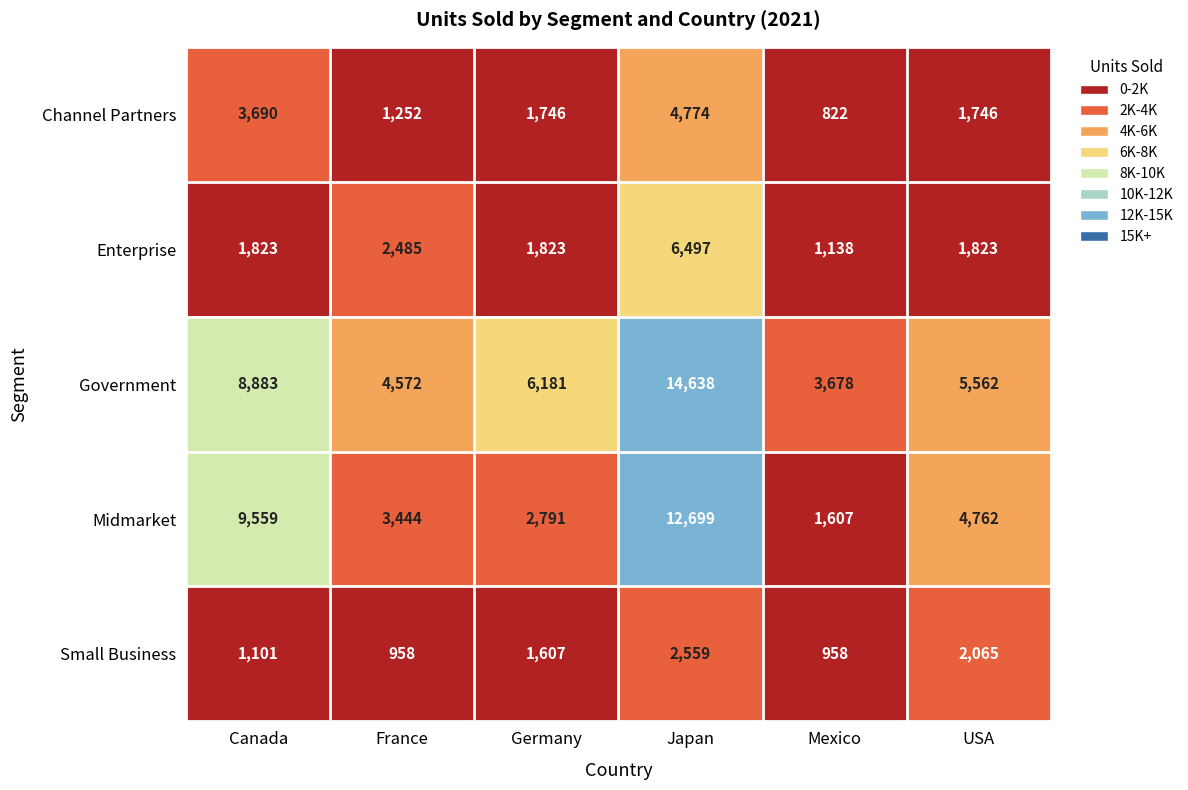

Which series has the largest total across all categories?

Government